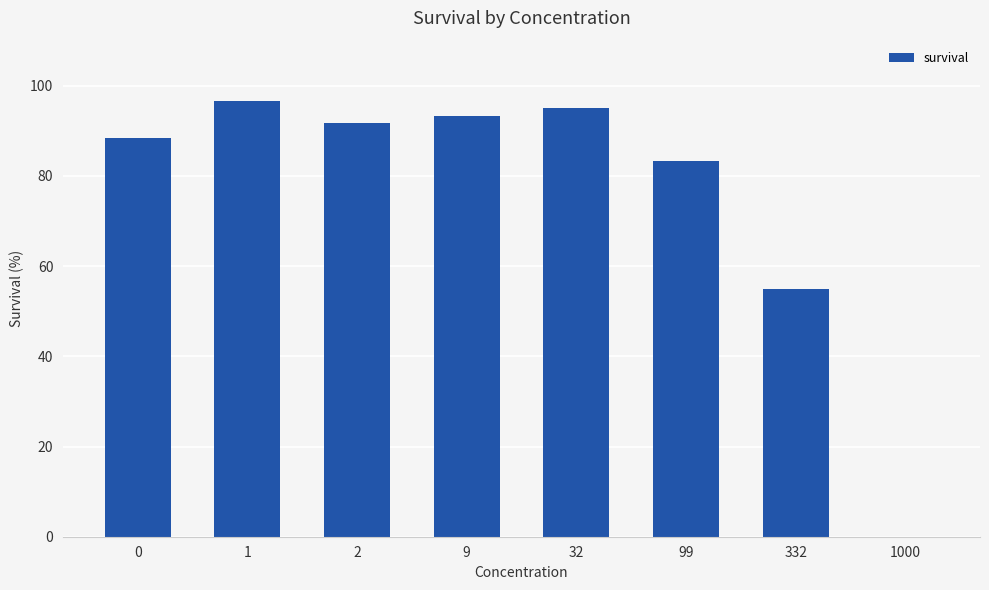

The chart shows a value of 25.7 at 99. True or false?

False